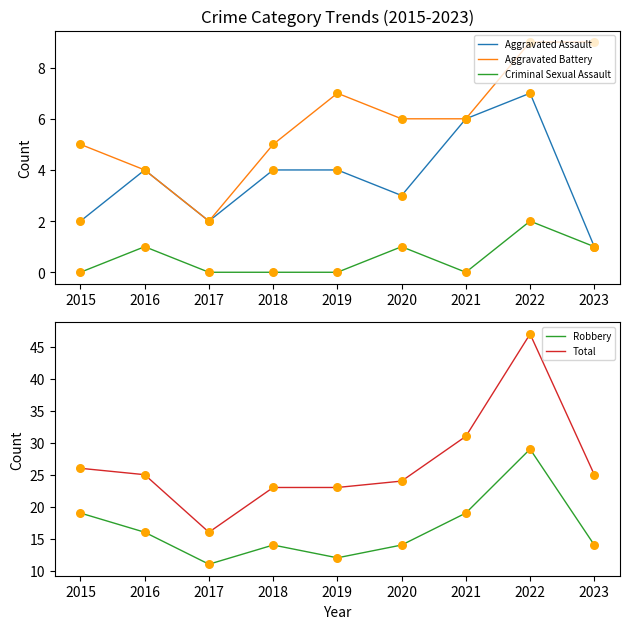

At which category is the sum across all series the highest?

2022